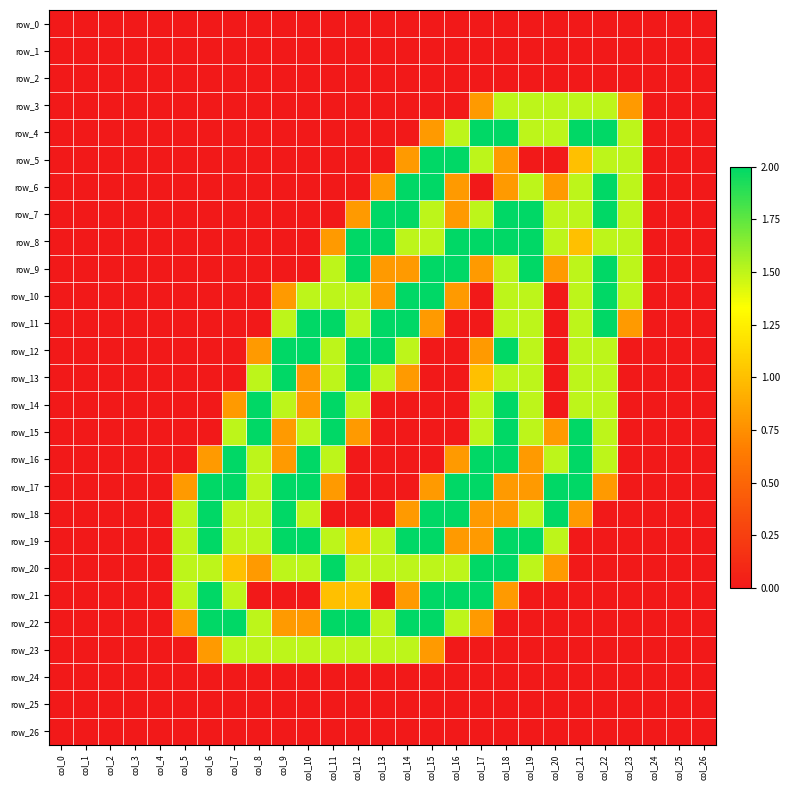

Reading right to left, what are all the values shown in this chart?

row_0: col_26=0.0	col_25=0.0	col_24=0.0	col_23=0.0	col_22=0.0	col_21=0.0	col_20=0.0	col_19=0.0	col_18=0.0	col_17=0.0	col_16=0.0	col_15=0.0	col_14=0.0	col_13=0.0	col_12=0.0	col_11=0.0	col_10=0.0	col_9=0.0	col_8=0.0	col_7=0.0	col_6=0.0	col_5=0.0	col_4=0.0	col_3=0.0	col_2=0.0	col_1=0.0	col_0=0.0
row_1: col_26=0.0	col_25=0.0	col_24=0.0	col_23=0.0	col_22=0.0	col_21=0.0	col_20=0.0	col_19=0.0	col_18=0.0	col_17=0.0	col_16=0.0	col_15=0.0	col_14=0.0	col_13=0.0	col_12=0.0	col_11=0.0	col_10=0.0	col_9=0.0	col_8=0.0	col_7=0.0	col_6=0.0	col_5=0.0	col_4=0.0	col_3=0.0	col_2=0.0	col_1=0.0	col_0=0.0
row_2: col_26=0.0	col_25=0.0	col_24=0.0	col_23=0.0	col_22=0.0	col_21=0.0	col_20=0.0	col_19=0.0	col_18=0.0	col_17=0.0	col_16=0.0	col_15=0.0	col_14=0.0	col_13=0.0	col_12=0.0	col_11=0.0	col_10=0.0	col_9=0.0	col_8=0.0	col_7=0.0	col_6=0.0	col_5=0.0	col_4=0.0	col_3=0.0	col_2=0.0	col_1=0.0	col_0=0.0
row_3: col_26=0.0	col_25=0.0	col_24=0.0	col_23=0.8	col_22=1.5	col_21=1.5	col_20=1.5	col_19=1.5	col_18=1.5	col_17=0.8	col_16=0.0	col_15=0.0	col_14=0.0	col_13=0.0	col_12=0.0	col_11=0.0	col_10=0.0	col_9=0.0	col_8=0.0	col_7=0.0	col_6=0.0	col_5=0.0	col_4=0.0	col_3=0.0	col_2=0.0	col_1=0.0	col_0=0.0
row_4: col_26=0.0	col_25=0.0	col_24=0.0	col_23=1.5	col_22=2.0	col_21=2.0	col_20=1.5	col_19=1.5	col_18=2.0	col_17=2.0	col_16=1.5	col_15=0.8	col_14=0.0	col_13=0.0	col_12=0.0	col_11=0.0	col_10=0.0	col_9=0.0	col_8=0.0	col_7=0.0	col_6=0.0	col_5=0.0	col_4=0.0	col_3=0.0	col_2=0.0	col_1=0.0	col_0=0.0
row_5: col_26=0.0	col_25=0.0	col_24=0.0	col_23=1.5	col_22=1.5	col_21=1.0	col_20=0.0	col_19=0.0	col_18=0.8	col_17=1.5	col_16=2.0	col_15=2.0	col_14=0.8	col_13=0.0	col_12=0.0	col_11=0.0	col_10=0.0	col_9=0.0	col_8=0.0	col_7=0.0	col_6=0.0	col_5=0.0	col_4=0.0	col_3=0.0	col_2=0.0	col_1=0.0	col_0=0.0
row_6: col_26=0.0	col_25=0.0	col_24=0.0	col_23=1.5	col_22=2.0	col_21=1.5	col_20=0.8	col_19=1.5	col_18=0.8	col_17=0.0	col_16=0.8	col_15=2.0	col_14=2.0	col_13=0.8	col_12=0.0	col_11=0.0	col_10=0.0	col_9=0.0	col_8=0.0	col_7=0.0	col_6=0.0	col_5=0.0	col_4=0.0	col_3=0.0	col_2=0.0	col_1=0.0	col_0=0.0
row_7: col_26=0.0	col_25=0.0	col_24=0.0	col_23=1.5	col_22=2.0	col_21=1.5	col_20=1.5	col_19=2.0	col_18=2.0	col_17=1.5	col_16=0.8	col_15=1.5	col_14=2.0	col_13=2.0	col_12=0.8	col_11=0.0	col_10=0.0	col_9=0.0	col_8=0.0	col_7=0.0	col_6=0.0	col_5=0.0	col_4=0.0	col_3=0.0	col_2=0.0	col_1=0.0	col_0=0.0
row_8: col_26=0.0	col_25=0.0	col_24=0.0	col_23=1.5	col_22=1.5	col_21=1.0	col_20=1.5	col_19=2.0	col_18=2.0	col_17=2.0	col_16=2.0	col_15=1.5	col_14=1.5	col_13=2.0	col_12=2.0	col_11=0.8	col_10=0.0	col_9=0.0	col_8=0.0	col_7=0.0	col_6=0.0	col_5=0.0	col_4=0.0	col_3=0.0	col_2=0.0	col_1=0.0	col_0=0.0
row_9: col_26=0.0	col_25=0.0	col_24=0.0	col_23=1.5	col_22=2.0	col_21=1.5	col_20=0.8	col_19=2.0	col_18=1.5	col_17=0.8	col_16=2.0	col_15=2.0	col_14=0.8	col_13=0.8	col_12=2.0	col_11=1.5	col_10=0.0	col_9=0.0	col_8=0.0	col_7=0.0	col_6=0.0	col_5=0.0	col_4=0.0	col_3=0.0	col_2=0.0	col_1=0.0	col_0=0.0
row_10: col_26=0.0	col_25=0.0	col_24=0.0	col_23=1.5	col_22=2.0	col_21=1.5	col_20=0.0	col_19=1.5	col_18=1.5	col_17=0.0	col_16=0.8	col_15=2.0	col_14=2.0	col_13=0.8	col_12=1.5	col_11=1.5	col_10=1.5	col_9=0.8	col_8=0.0	col_7=0.0	col_6=0.0	col_5=0.0	col_4=0.0	col_3=0.0	col_2=0.0	col_1=0.0	col_0=0.0
row_11: col_26=0.0	col_25=0.0	col_24=0.0	col_23=0.8	col_22=2.0	col_21=1.5	col_20=0.0	col_19=1.5	col_18=1.5	col_17=0.0	col_16=0.0	col_15=0.8	col_14=2.0	col_13=2.0	col_12=1.5	col_11=2.0	col_10=2.0	col_9=1.5	col_8=0.0	col_7=0.0	col_6=0.0	col_5=0.0	col_4=0.0	col_3=0.0	col_2=0.0	col_1=0.0	col_0=0.0
row_12: col_26=0.0	col_25=0.0	col_24=0.0	col_23=0.0	col_22=1.5	col_21=1.5	col_20=0.0	col_19=1.5	col_18=2.0	col_17=0.8	col_16=0.0	col_15=0.0	col_14=1.5	col_13=2.0	col_12=2.0	col_11=1.5	col_10=2.0	col_9=2.0	col_8=0.8	col_7=0.0	col_6=0.0	col_5=0.0	col_4=0.0	col_3=0.0	col_2=0.0	col_1=0.0	col_0=0.0
row_13: col_26=0.0	col_25=0.0	col_24=0.0	col_23=0.0	col_22=1.5	col_21=1.5	col_20=0.0	col_19=1.5	col_18=1.5	col_17=1.0	col_16=0.0	col_15=0.0	col_14=0.8	col_13=1.5	col_12=2.0	col_11=1.5	col_10=0.8	col_9=2.0	col_8=1.5	col_7=0.0	col_6=0.0	col_5=0.0	col_4=0.0	col_3=0.0	col_2=0.0	col_1=0.0	col_0=0.0
row_14: col_26=0.0	col_25=0.0	col_24=0.0	col_23=0.0	col_22=1.5	col_21=1.5	col_20=0.0	col_19=1.5	col_18=2.0	col_17=1.5	col_16=0.0	col_15=0.0	col_14=0.0	col_13=0.0	col_12=1.5	col_11=2.0	col_10=0.8	col_9=1.5	col_8=2.0	col_7=0.8	col_6=0.0	col_5=0.0	col_4=0.0	col_3=0.0	col_2=0.0	col_1=0.0	col_0=0.0
row_15: col_26=0.0	col_25=0.0	col_24=0.0	col_23=0.0	col_22=1.5	col_21=2.0	col_20=0.8	col_19=1.5	col_18=2.0	col_17=1.5	col_16=0.0	col_15=0.0	col_14=0.0	col_13=0.0	col_12=0.8	col_11=2.0	col_10=1.5	col_9=0.8	col_8=2.0	col_7=1.5	col_6=0.0	col_5=0.0	col_4=0.0	col_3=0.0	col_2=0.0	col_1=0.0	col_0=0.0
row_16: col_26=0.0	col_25=0.0	col_24=0.0	col_23=0.0	col_22=1.5	col_21=2.0	col_20=1.5	col_19=0.8	col_18=2.0	col_17=2.0	col_16=0.8	col_15=0.0	col_14=0.0	col_13=0.0	col_12=0.0	col_11=1.5	col_10=2.0	col_9=0.8	col_8=1.5	col_7=2.0	col_6=0.8	col_5=0.0	col_4=0.0	col_3=0.0	col_2=0.0	col_1=0.0	col_0=0.0
row_17: col_26=0.0	col_25=0.0	col_24=0.0	col_23=0.0	col_22=0.8	col_21=2.0	col_20=2.0	col_19=0.8	col_18=0.8	col_17=2.0	col_16=2.0	col_15=0.8	col_14=0.0	col_13=0.0	col_12=0.0	col_11=0.8	col_10=2.0	col_9=2.0	col_8=1.5	col_7=2.0	col_6=2.0	col_5=0.8	col_4=0.0	col_3=0.0	col_2=0.0	col_1=0.0	col_0=0.0
row_18: col_26=0.0	col_25=0.0	col_24=0.0	col_23=0.0	col_22=0.0	col_21=0.8	col_20=2.0	col_19=1.5	col_18=0.8	col_17=0.8	col_16=2.0	col_15=2.0	col_14=0.8	col_13=0.0	col_12=0.0	col_11=0.0	col_10=1.5	col_9=2.0	col_8=1.5	col_7=1.5	col_6=2.0	col_5=1.5	col_4=0.0	col_3=0.0	col_2=0.0	col_1=0.0	col_0=0.0
row_19: col_26=0.0	col_25=0.0	col_24=0.0	col_23=0.0	col_22=0.0	col_21=0.0	col_20=1.5	col_19=2.0	col_18=2.0	col_17=0.8	col_16=0.8	col_15=2.0	col_14=2.0	col_13=1.5	col_12=1.0	col_11=1.5	col_10=2.0	col_9=2.0	col_8=1.5	col_7=1.5	col_6=2.0	col_5=1.5	col_4=0.0	col_3=0.0	col_2=0.0	col_1=0.0	col_0=0.0
row_20: col_26=0.0	col_25=0.0	col_24=0.0	col_23=0.0	col_22=0.0	col_21=0.0	col_20=0.8	col_19=1.5	col_18=2.0	col_17=2.0	col_16=1.5	col_15=1.5	col_14=1.5	col_13=1.5	col_12=1.5	col_11=2.0	col_10=1.5	col_9=1.5	col_8=0.8	col_7=1.0	col_6=1.5	col_5=1.5	col_4=0.0	col_3=0.0	col_2=0.0	col_1=0.0	col_0=0.0
row_21: col_26=0.0	col_25=0.0	col_24=0.0	col_23=0.0	col_22=0.0	col_21=0.0	col_20=0.0	col_19=0.0	col_18=0.8	col_17=2.0	col_16=2.0	col_15=2.0	col_14=0.8	col_13=0.0	col_12=1.0	col_11=1.0	col_10=0.0	col_9=0.0	col_8=0.0	col_7=1.5	col_6=2.0	col_5=1.5	col_4=0.0	col_3=0.0	col_2=0.0	col_1=0.0	col_0=0.0
row_22: col_26=0.0	col_25=0.0	col_24=0.0	col_23=0.0	col_22=0.0	col_21=0.0	col_20=0.0	col_19=0.0	col_18=0.0	col_17=0.8	col_16=1.5	col_15=2.0	col_14=2.0	col_13=1.5	col_12=2.0	col_11=2.0	col_10=0.8	col_9=0.8	col_8=1.5	col_7=2.0	col_6=2.0	col_5=0.8	col_4=0.0	col_3=0.0	col_2=0.0	col_1=0.0	col_0=0.0
row_23: col_26=0.0	col_25=0.0	col_24=0.0	col_23=0.0	col_22=0.0	col_21=0.0	col_20=0.0	col_19=0.0	col_18=0.0	col_17=0.0	col_16=0.0	col_15=0.8	col_14=1.5	col_13=1.5	col_12=1.5	col_11=1.5	col_10=1.5	col_9=1.5	col_8=1.5	col_7=1.5	col_6=0.8	col_5=0.0	col_4=0.0	col_3=0.0	col_2=0.0	col_1=0.0	col_0=0.0
row_24: col_26=0.0	col_25=0.0	col_24=0.0	col_23=0.0	col_22=0.0	col_21=0.0	col_20=0.0	col_19=0.0	col_18=0.0	col_17=0.0	col_16=0.0	col_15=0.0	col_14=0.0	col_13=0.0	col_12=0.0	col_11=0.0	col_10=0.0	col_9=0.0	col_8=0.0	col_7=0.0	col_6=0.0	col_5=0.0	col_4=0.0	col_3=0.0	col_2=0.0	col_1=0.0	col_0=0.0
row_25: col_26=0.0	col_25=0.0	col_24=0.0	col_23=0.0	col_22=0.0	col_21=0.0	col_20=0.0	col_19=0.0	col_18=0.0	col_17=0.0	col_16=0.0	col_15=0.0	col_14=0.0	col_13=0.0	col_12=0.0	col_11=0.0	col_10=0.0	col_9=0.0	col_8=0.0	col_7=0.0	col_6=0.0	col_5=0.0	col_4=0.0	col_3=0.0	col_2=0.0	col_1=0.0	col_0=0.0
row_26: col_26=0.0	col_25=0.0	col_24=0.0	col_23=0.0	col_22=0.0	col_21=0.0	col_20=0.0	col_19=0.0	col_18=0.0	col_17=0.0	col_16=0.0	col_15=0.0	col_14=0.0	col_13=0.0	col_12=0.0	col_11=0.0	col_10=0.0	col_9=0.0	col_8=0.0	col_7=0.0	col_6=0.0	col_5=0.0	col_4=0.0	col_3=0.0	col_2=0.0	col_1=0.0	col_0=0.0